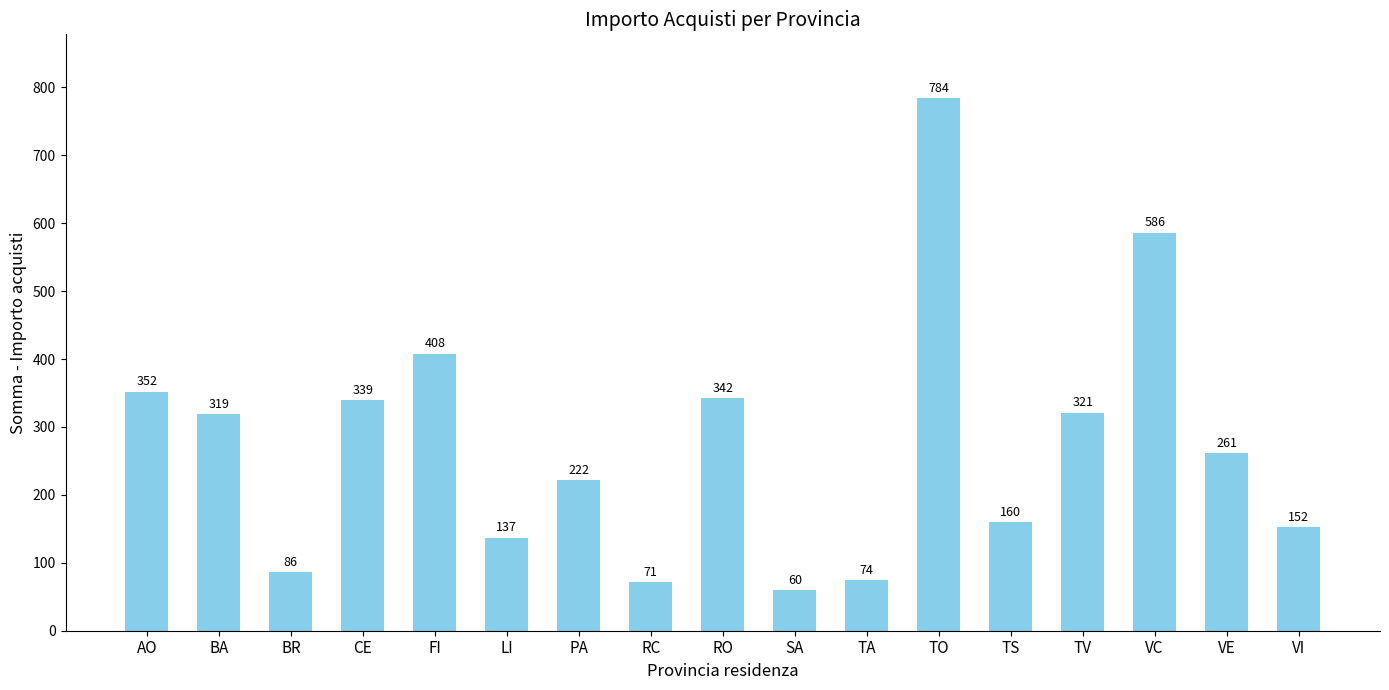

What is the label of the 15th bar from the right?

BR